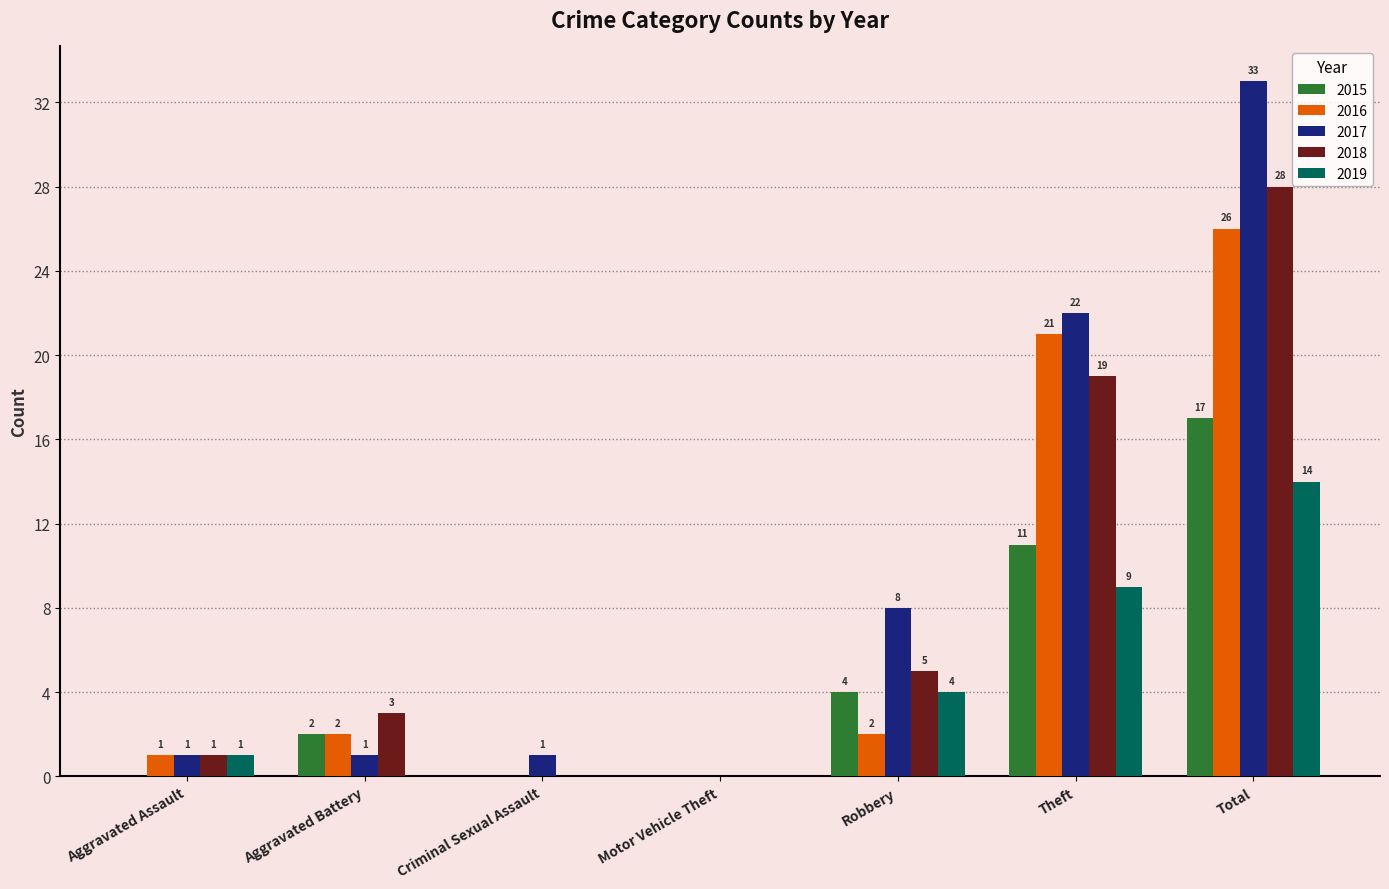

Between Robbery and Total, which series saw the biggest shift?

2017